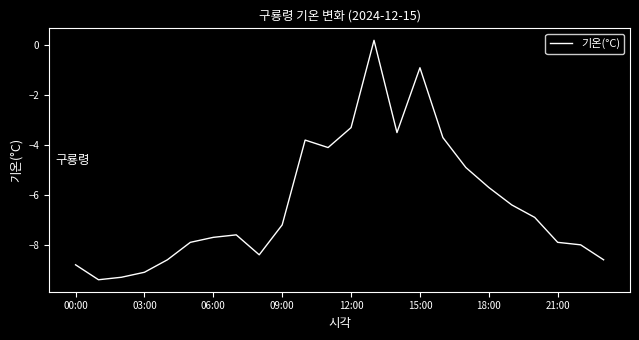

What is the difference between the second highest and minimum values?

8.5